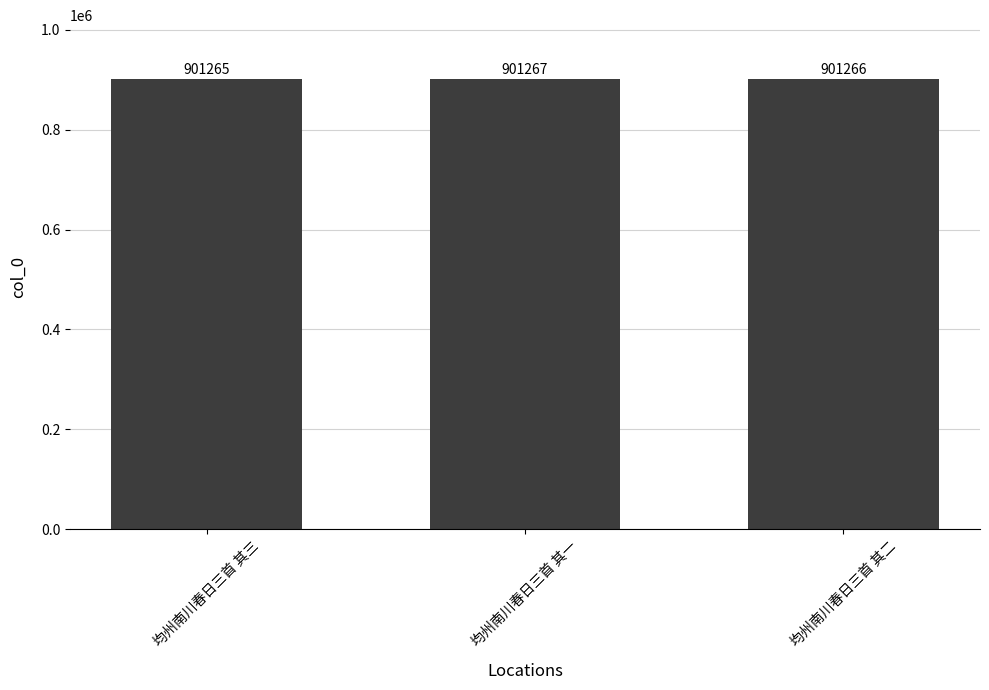

What is the value of the 3rd bar from the left?

901266